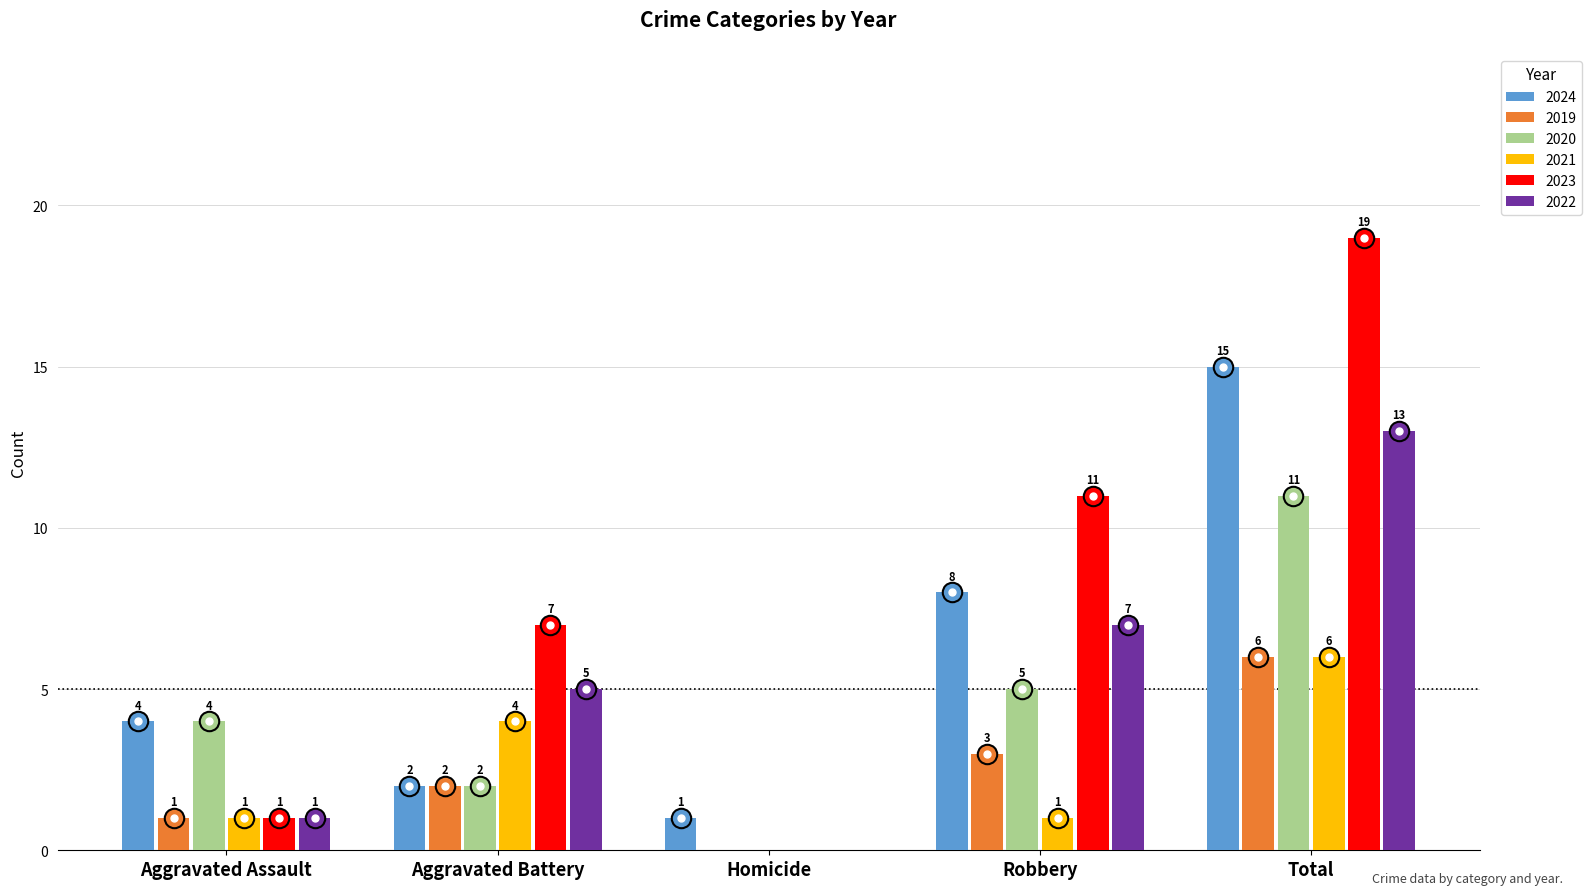

Which series changed the most between Aggravated Assault and Total?

2023